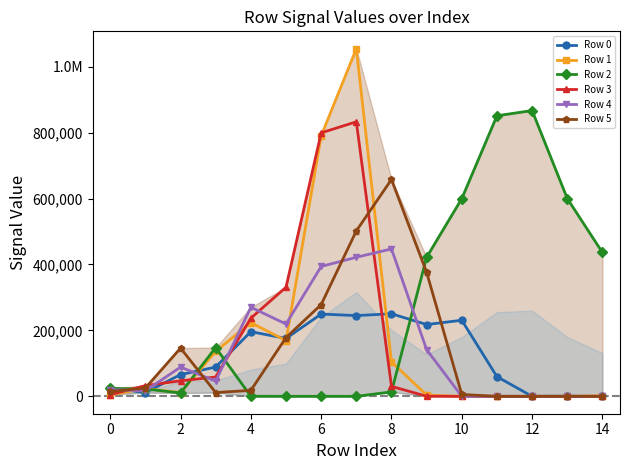

What are all the series names shown in the legend?

Row 0, Row 1, Row 2, Row 3, Row 4, Row 5